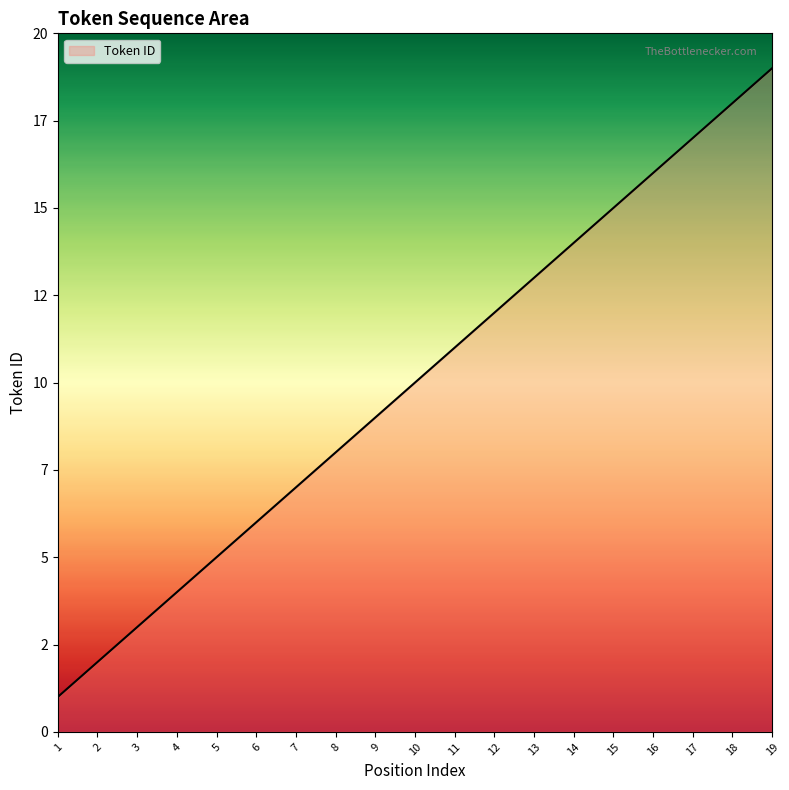

What is the sum of the values at 15 and 16?

31